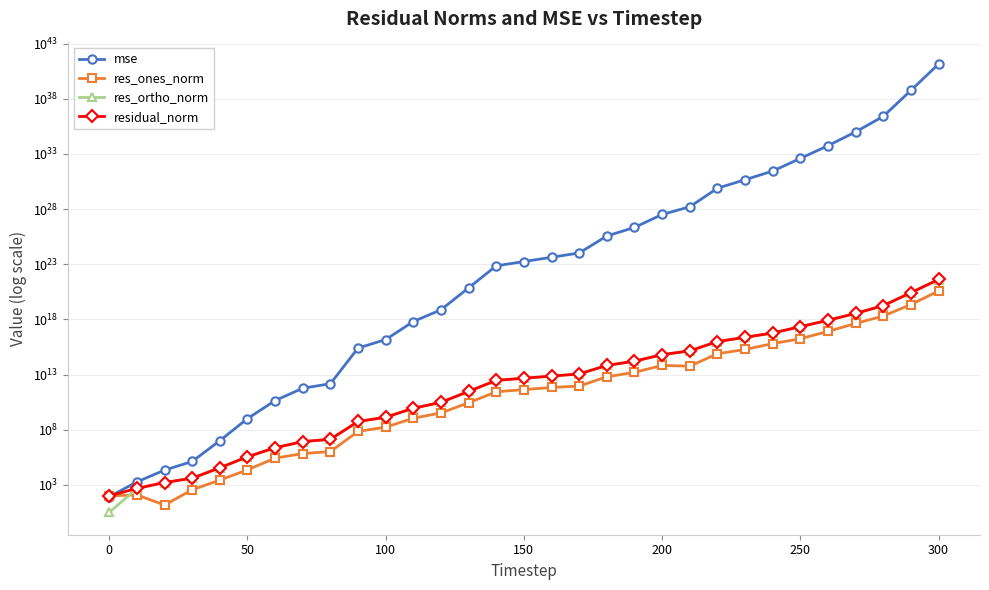

Between 100 and 25, which series saw the biggest shift?

mse